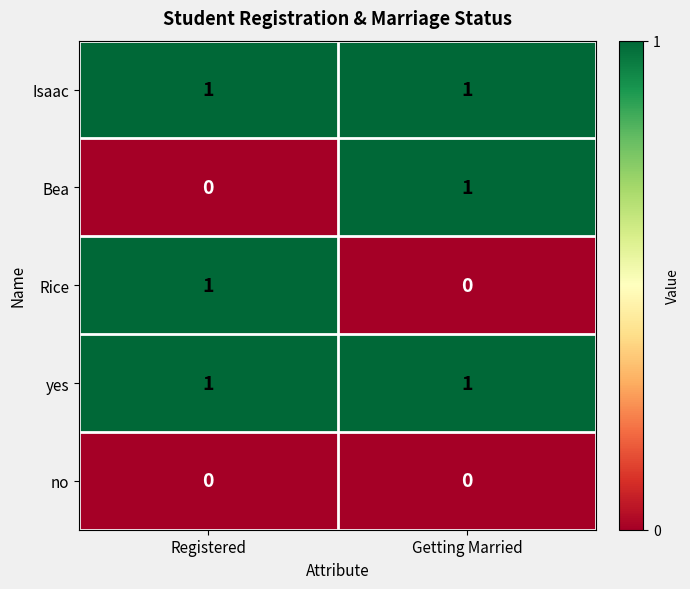

Reading left to right, list all the values displayed in this chart.

Isaac: 1	1
Bea: 0	1
Rice: 1	0
yes: 1	1
no: 0	0